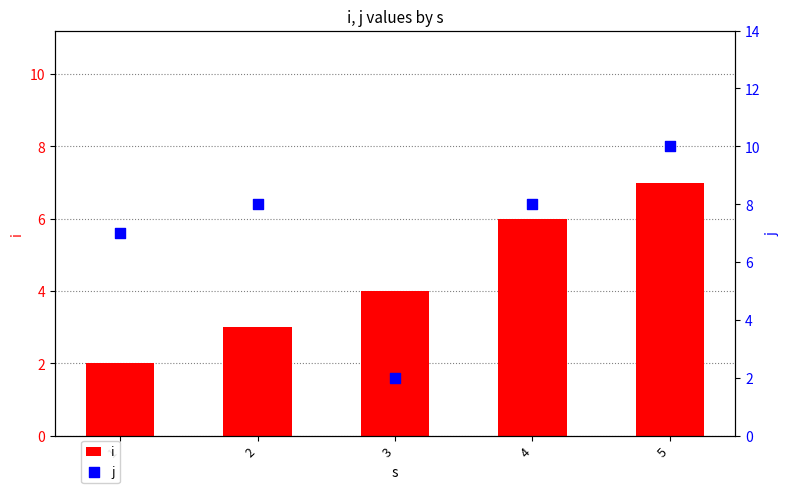

What are all the series names shown in the legend?

i, j